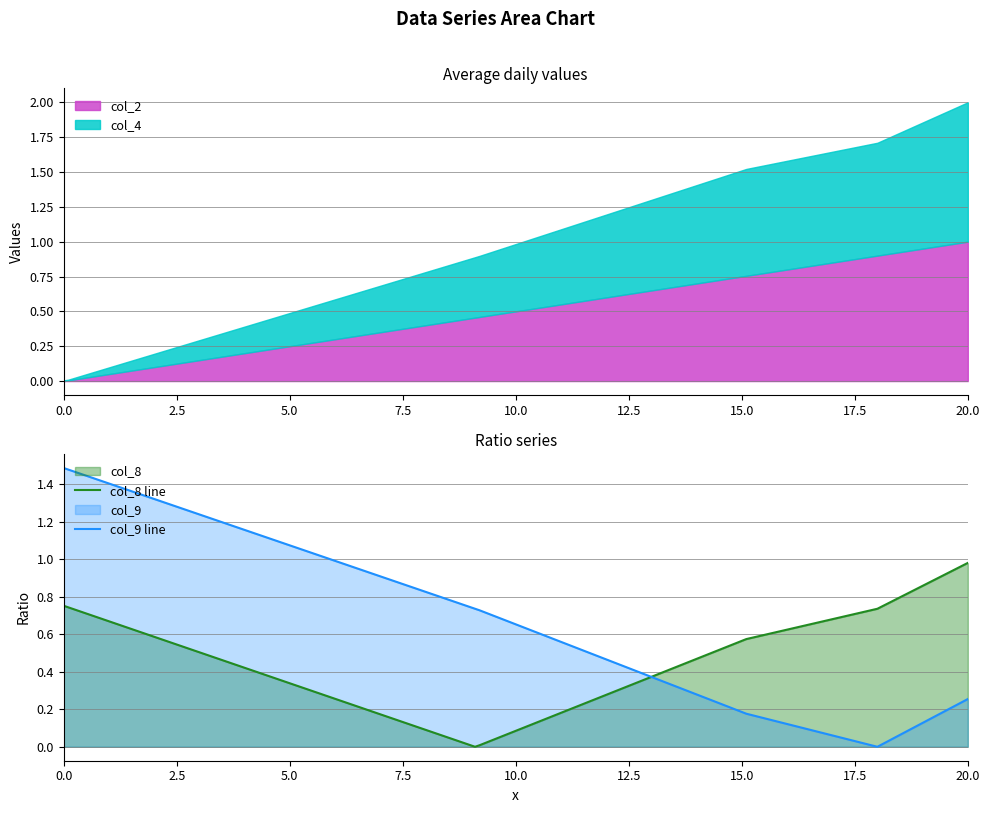

What is the highest value of the col_9 line series?

1.5